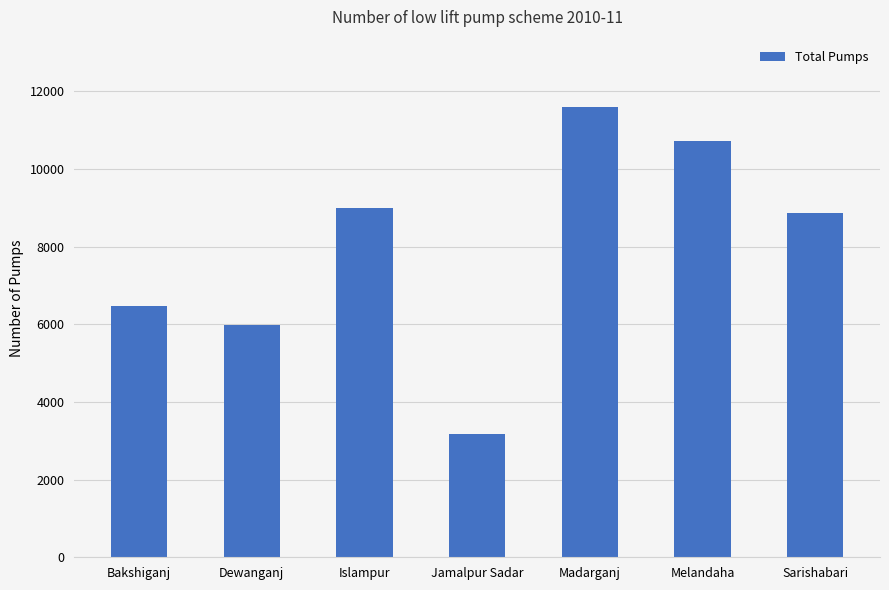

Reading left to right, extract all data points from this chart.

6482	5990	8996	3171	11595	10723	8857